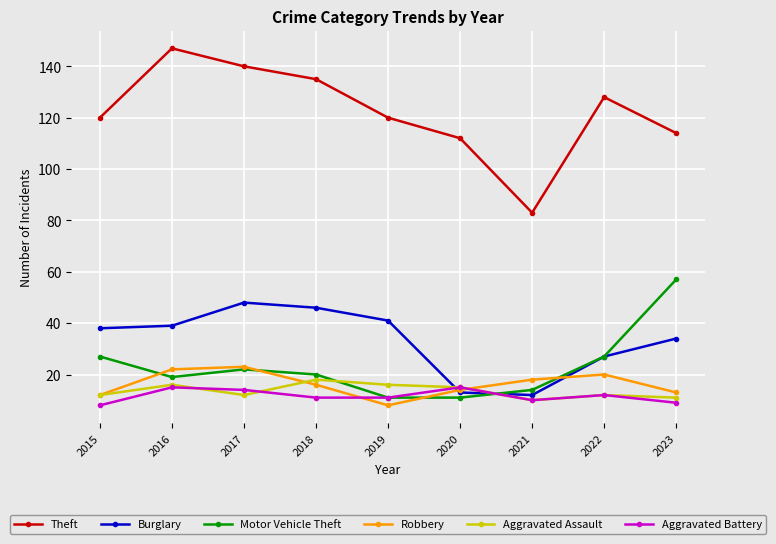

What is the difference between the maximum and second lowest values in the Aggravated Assault series?

7